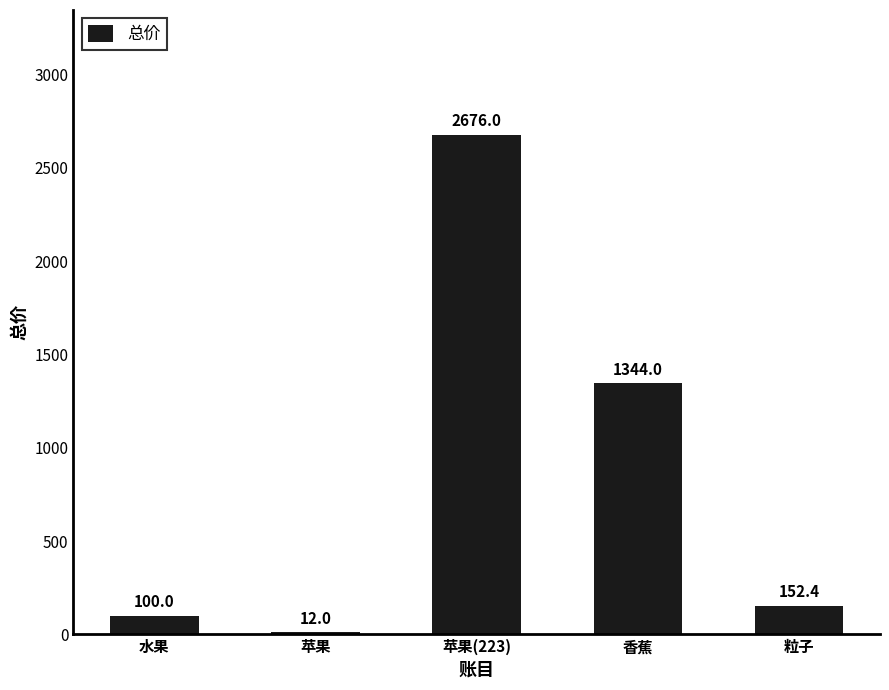

What is the label of the 3rd bar from the right?

苹果(223)